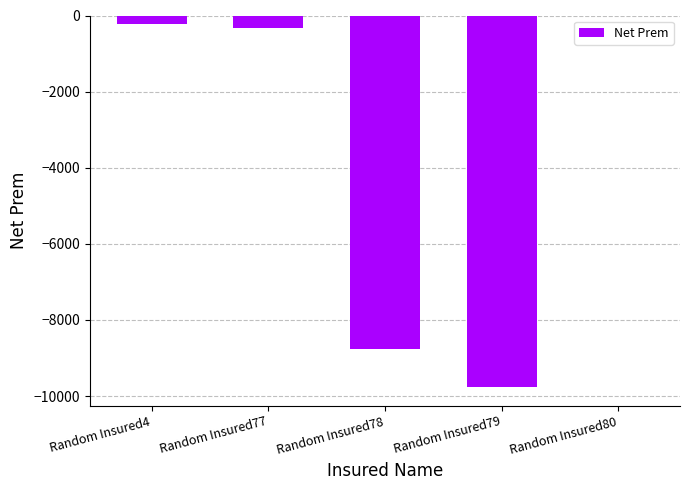

How many categories are shown in the chart?

5